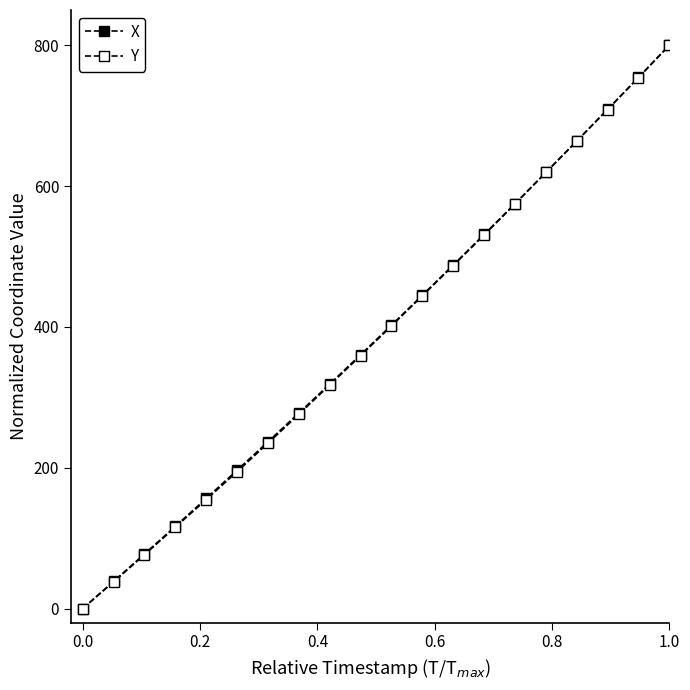

Is this an area chart (filled region under the line)?

No